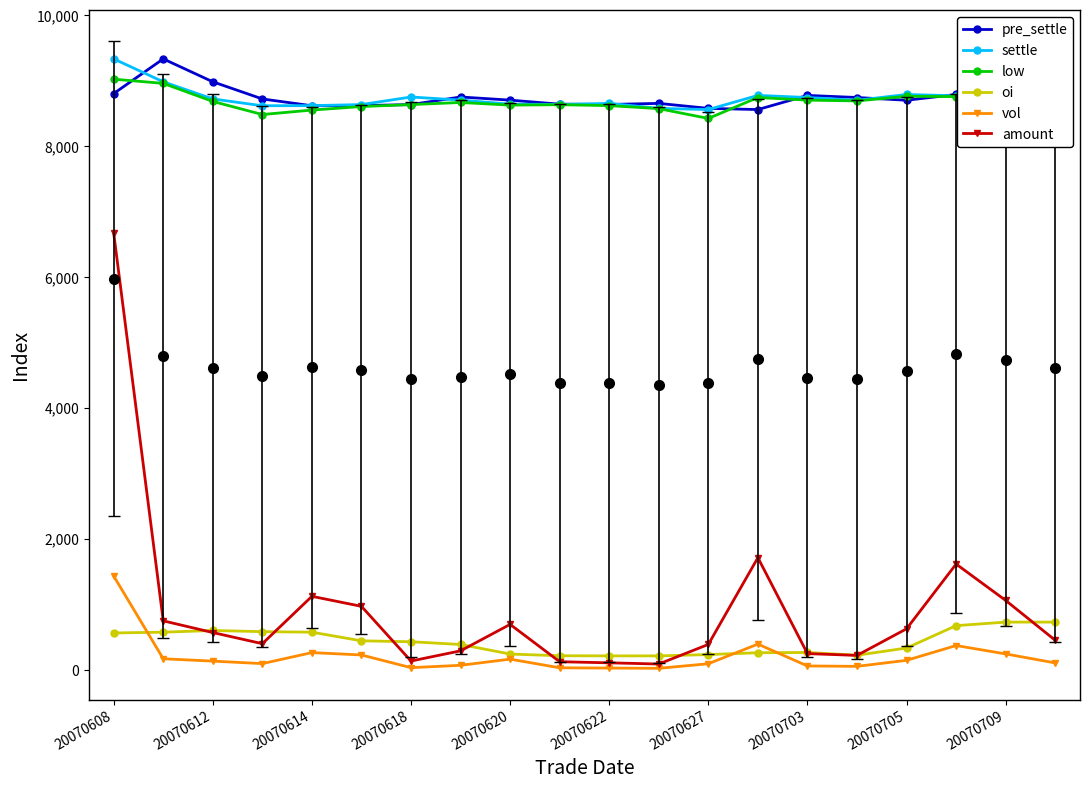

Count the number of categories in the chart.

20